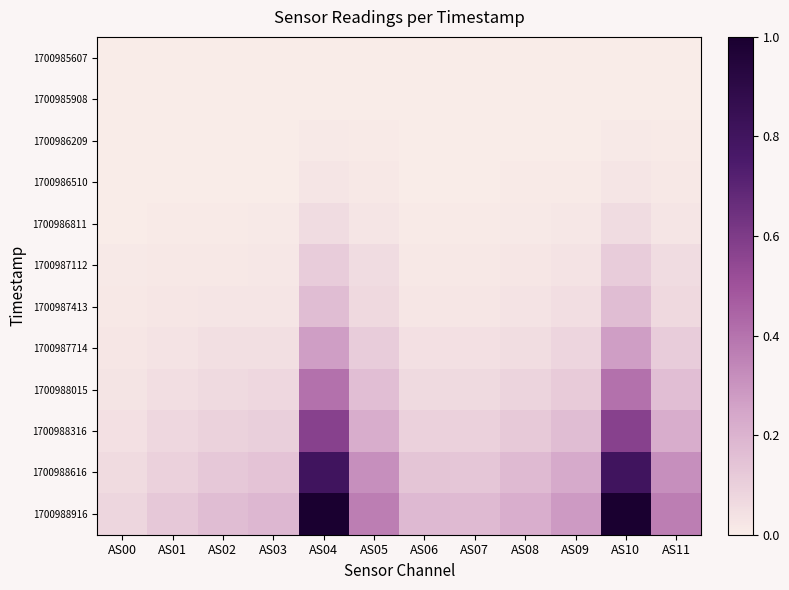

Rank the series at AS05 from lowest to highest value.

1700985607, 1700985908, 1700986209, 1700986510, 1700986811, 1700987112, 1700987413, 1700987714, 1700988015, 1700988316, 1700988616, 1700988916